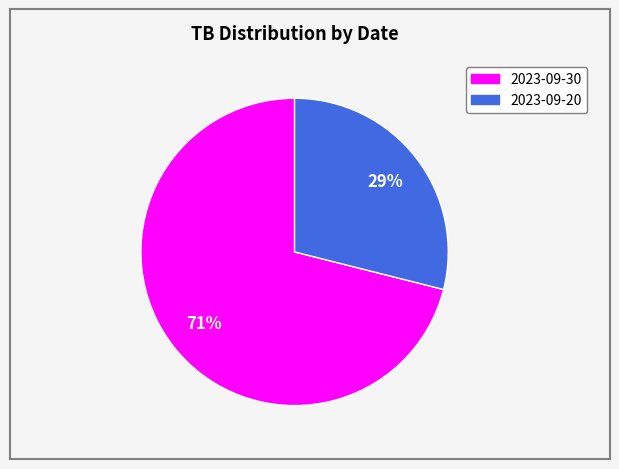

To the nearest percent, what percentage of the pie is 2023-09-30?

71%